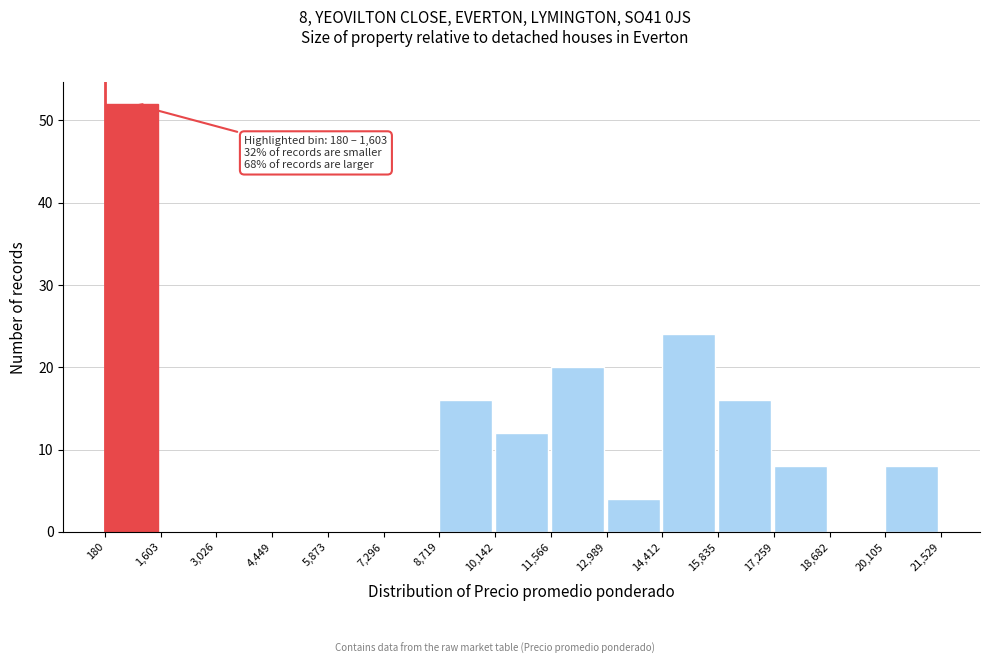

Over which range of the x-axis is the bar tallest?

180 to 1,603